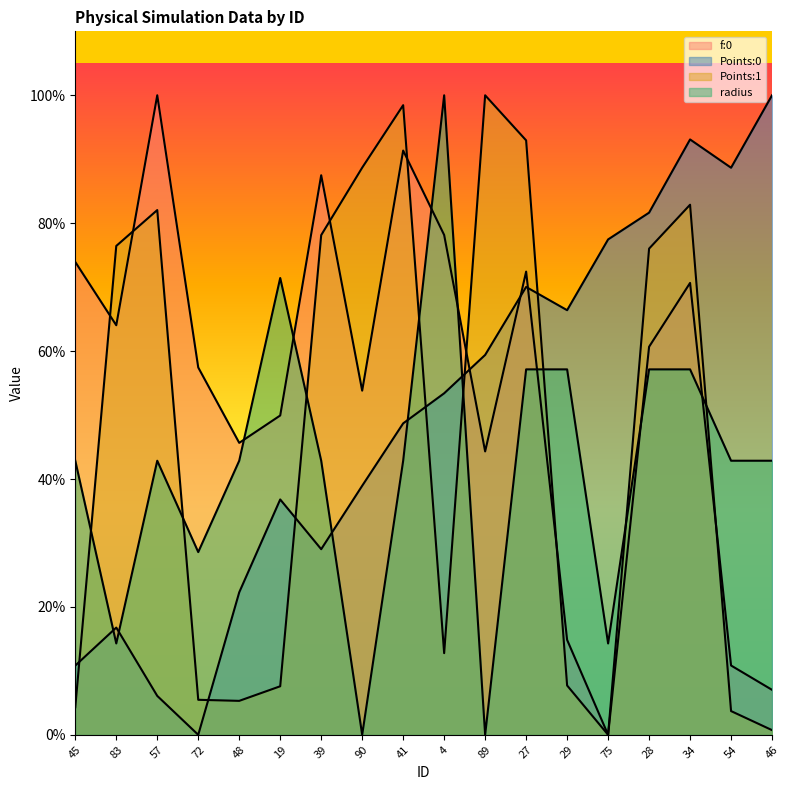

Which series has the widest spread of values?

f:0